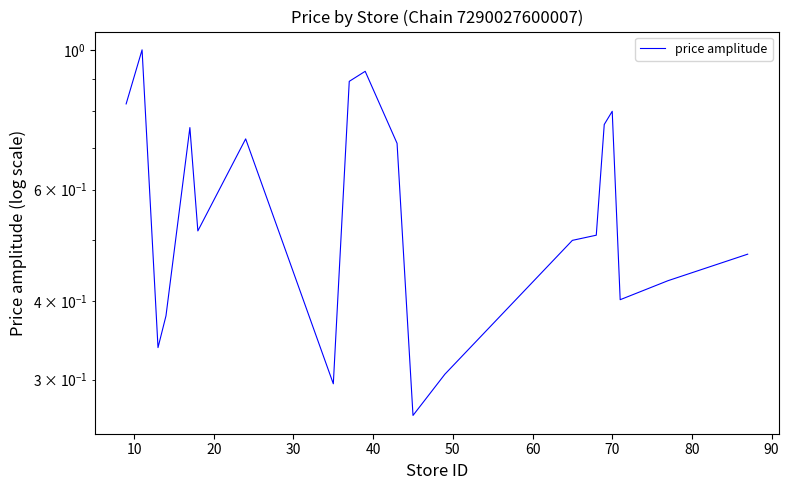

How many interior local valleys (lower than both neighbors) does the data have?

5